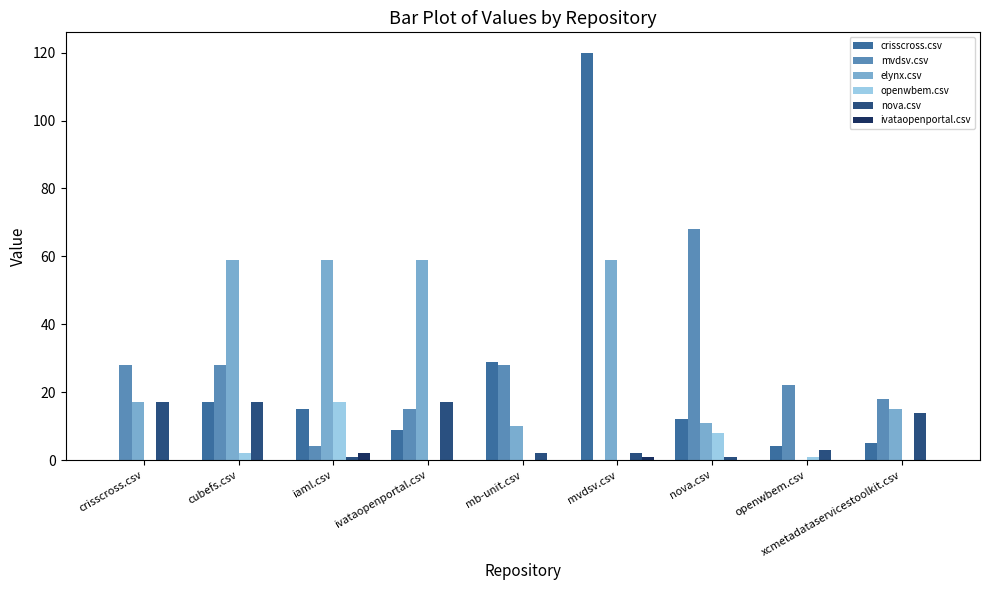

What is the maximum value shown in the chart?

120